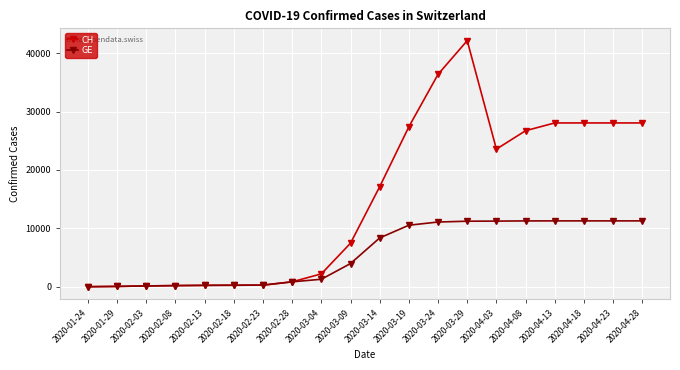

What is the difference between the maximum and second lowest values in the CH series?

42110